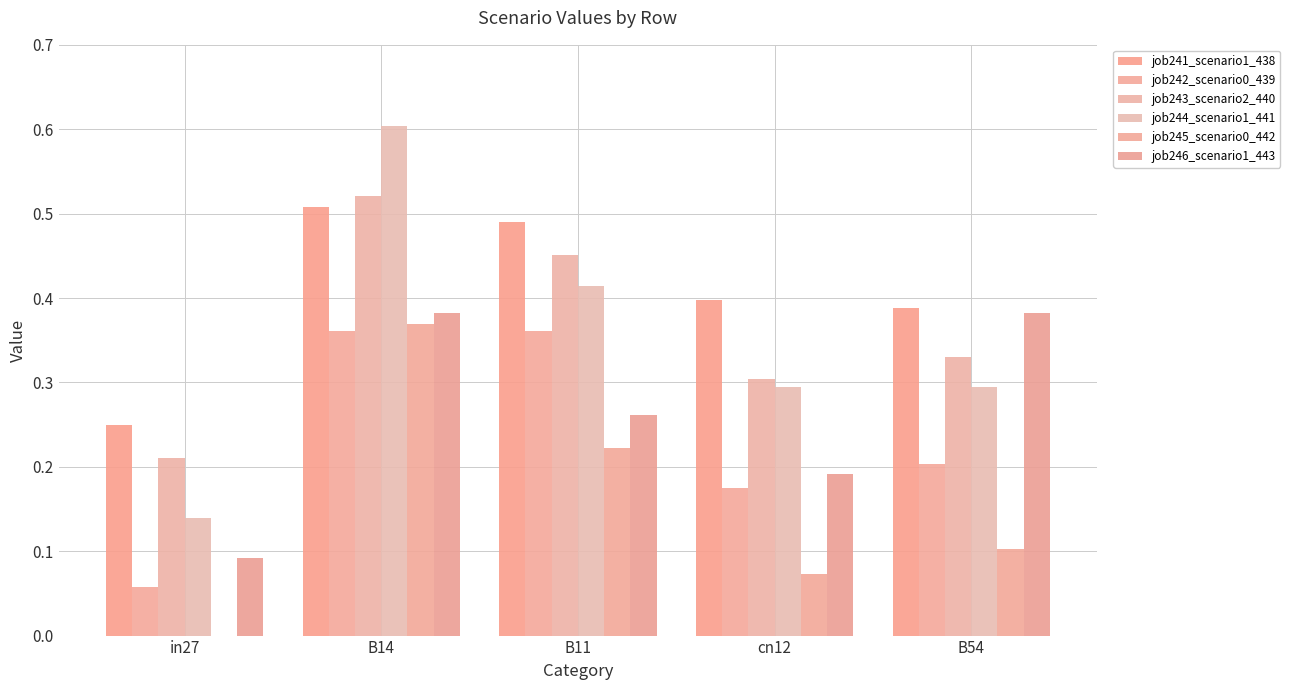

The job243_scenario2_440 series shows 0.5 at B11. True or false?

True